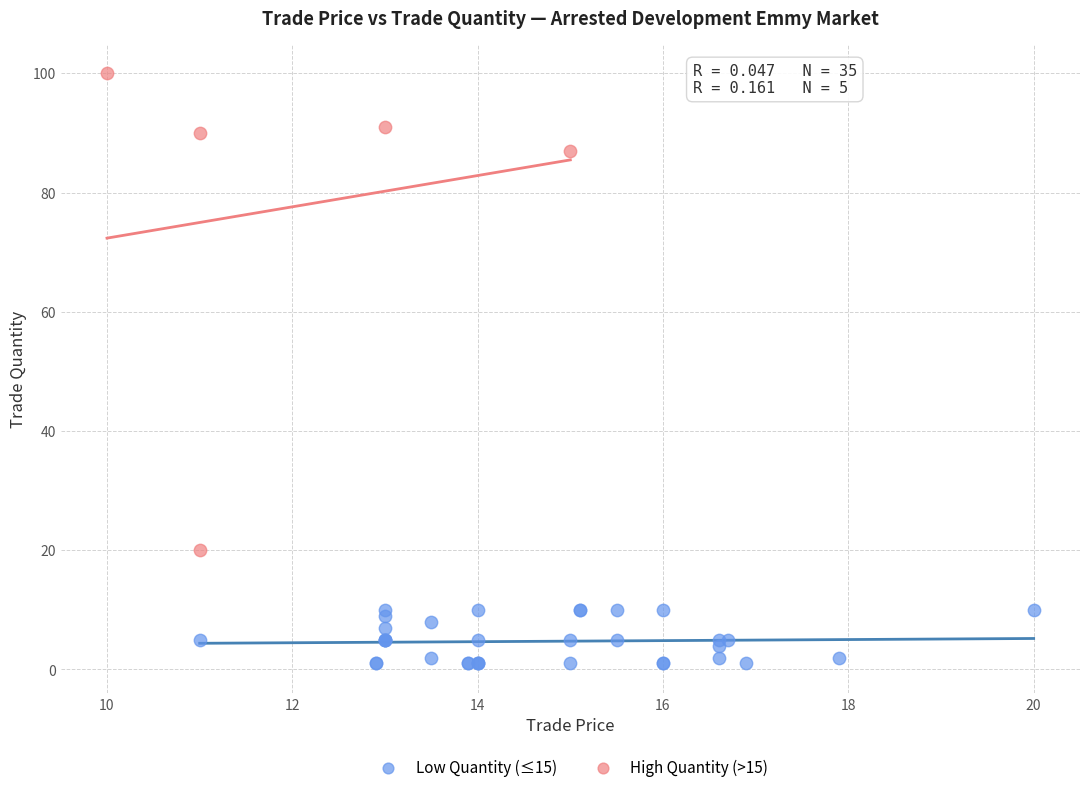

Which series has the largest Y range (max minus min)?

High Quantity (>15)